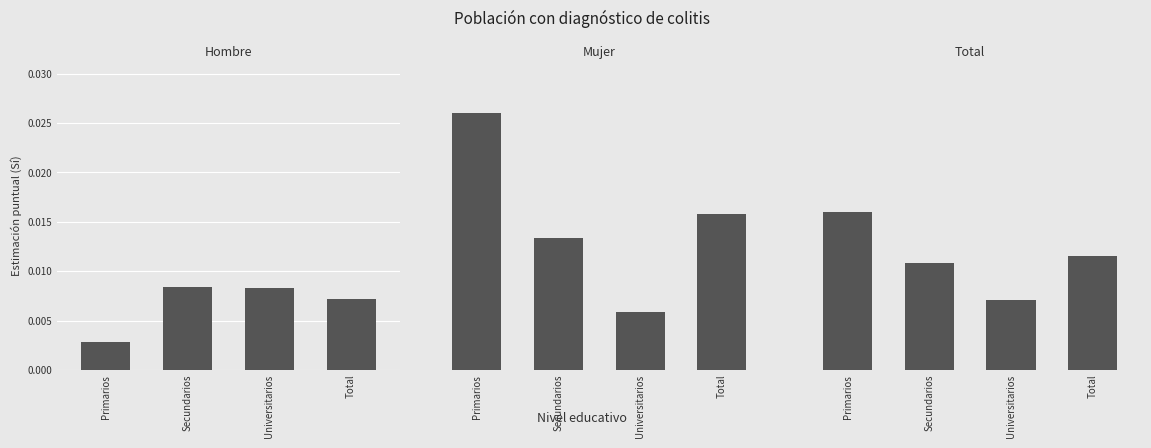

True or false: Total has a value of 0.0 at Secundarios.

True